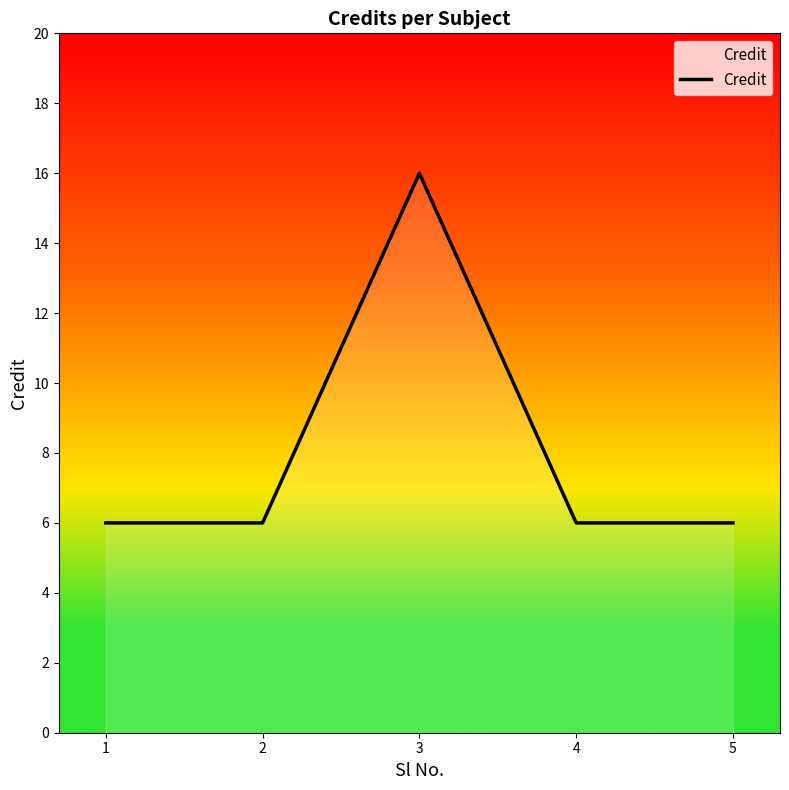

What is the smallest value displayed?

6